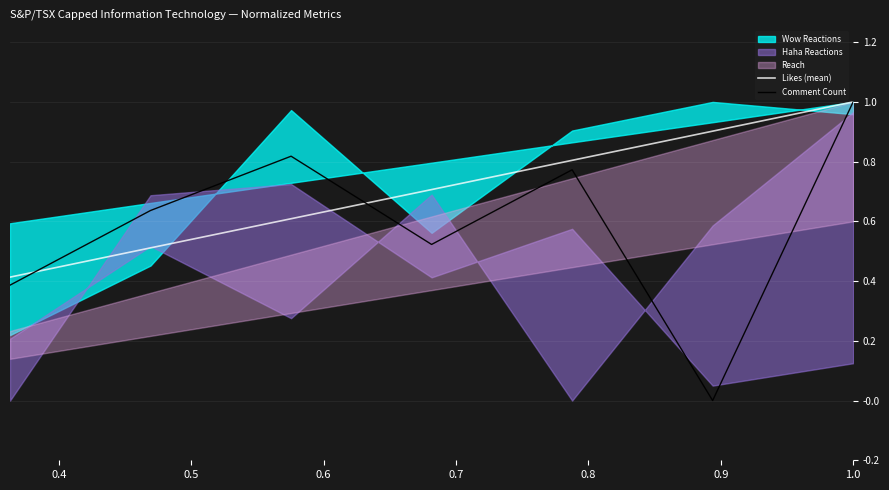

What is the minimum value for Likes (mean)?

0.4